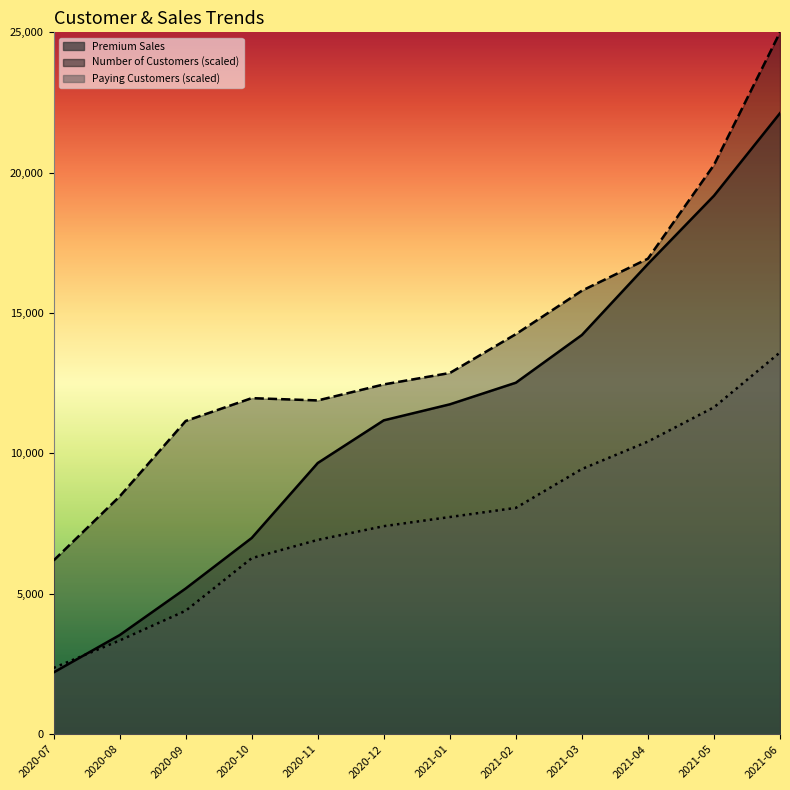

Reading left to right, what are all the values shown in this chart?

Number of Customers: 2020-07=6188.9	2020-08=8469.1	2020-09=11156.4	2020-10=11970.7	2020-11=11889.3	2020-12=12459.3	2021-01=12866.4	2021-02=14250.8	2021-03=15798.0	2021-04=16938.1	2021-05=20276.9	2021-06=25000.0
Paying Customers: 2020-07=2361.6	2020-08=3338.8	2020-09=4397.4	2020-10=6270.4	2020-11=6921.8	2020-12=7410.4	2021-01=7736.2	2021-02=8061.9	2021-03=9446.3	2021-04=10423.5	2021-05=11645.0	2021-06=13599.3
Premium Sales: 2020-07=2200.0	2020-08=3530.0	2020-09=5190.0	2020-10=6990.0	2020-11=9660.0	2020-12=11180.0	2021-01=11750.0	2021-02=12520.0	2021-03=14220.0	2021-04=16750.0	2021-05=19180.0	2021-06=22120.0